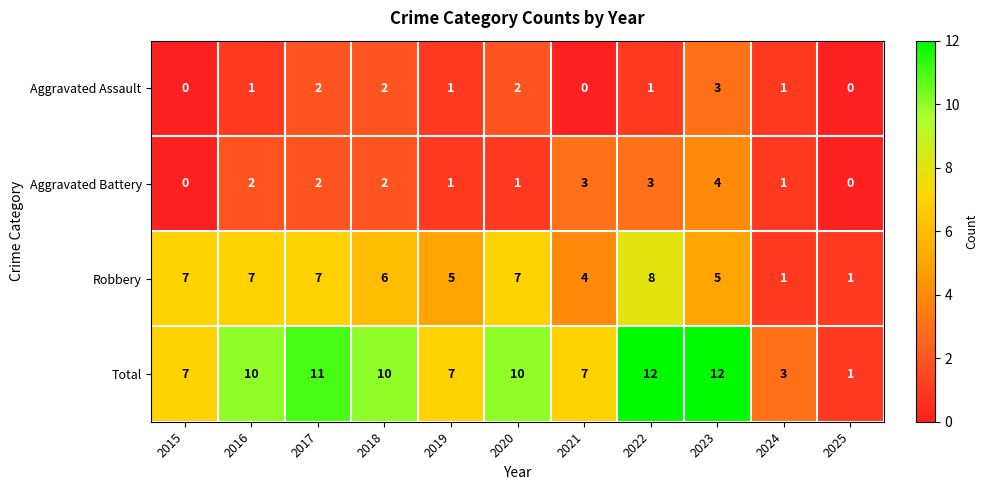

Which series has the largest total across all categories?

Total